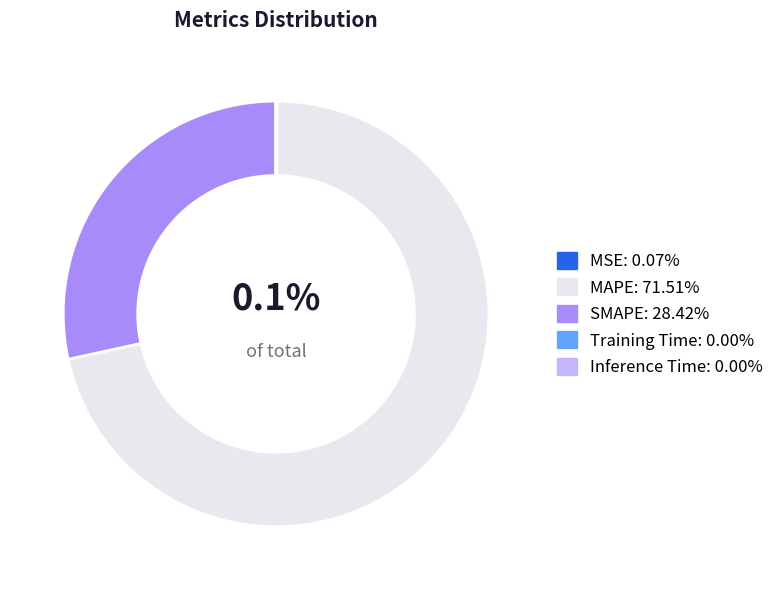

Which category has the biggest portion of the pie?

MAPE